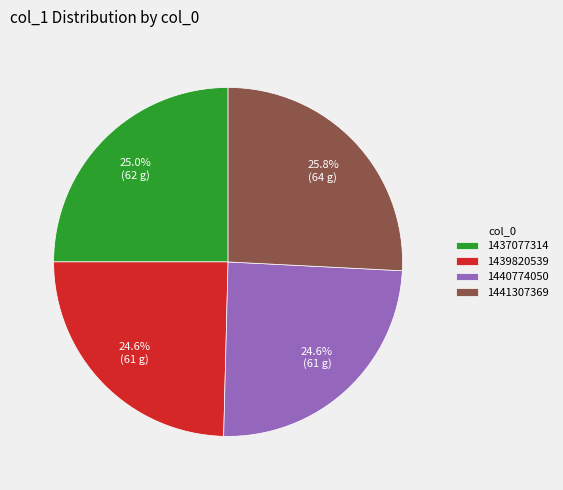

What portion of the pie excludes 1440774050?

75.4%